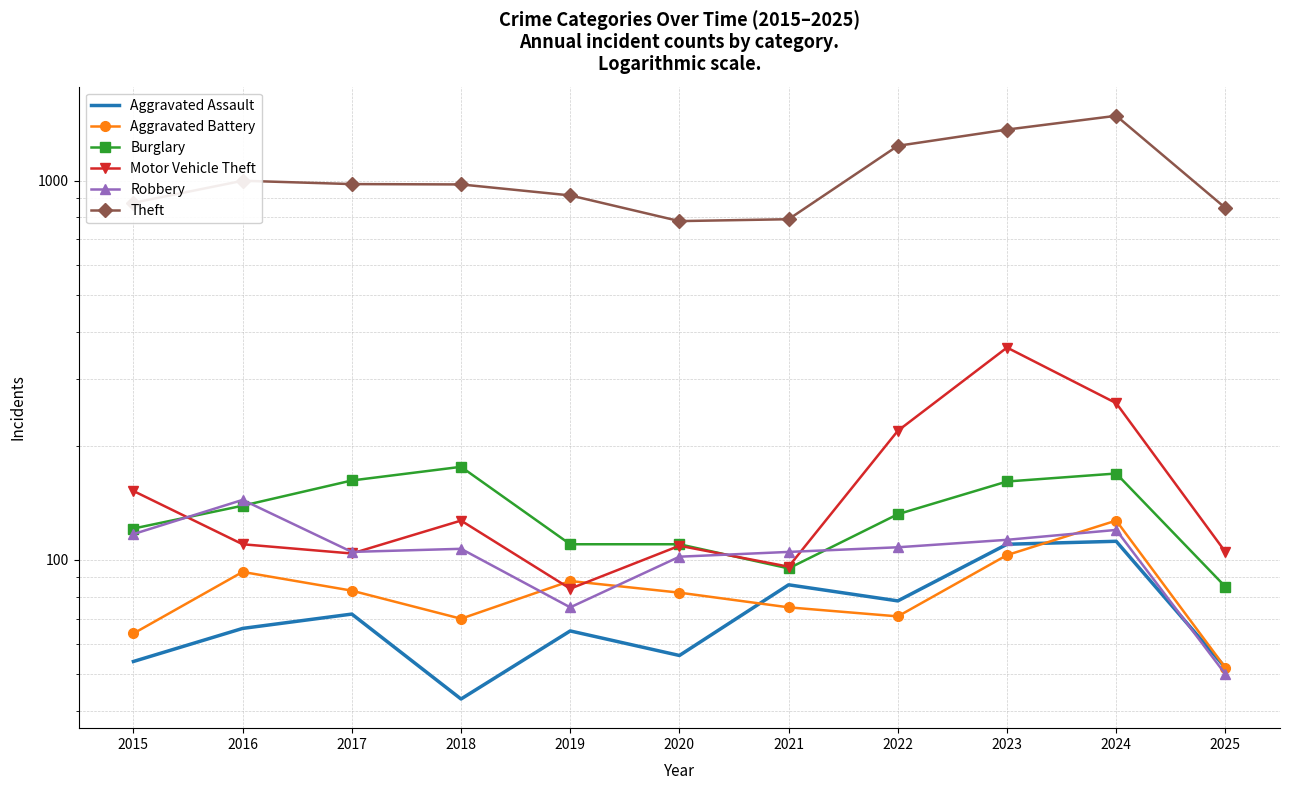

How many categories are shown in the chart?

11